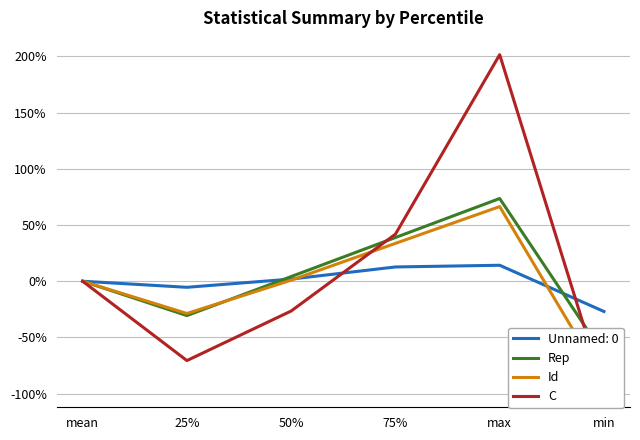

How many interior local peaks does the Id series have?

1